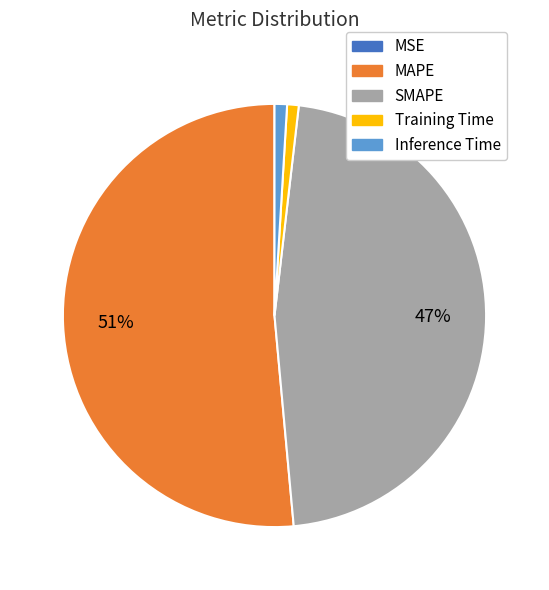

Between SMAPE and Training Time, which is larger?

SMAPE